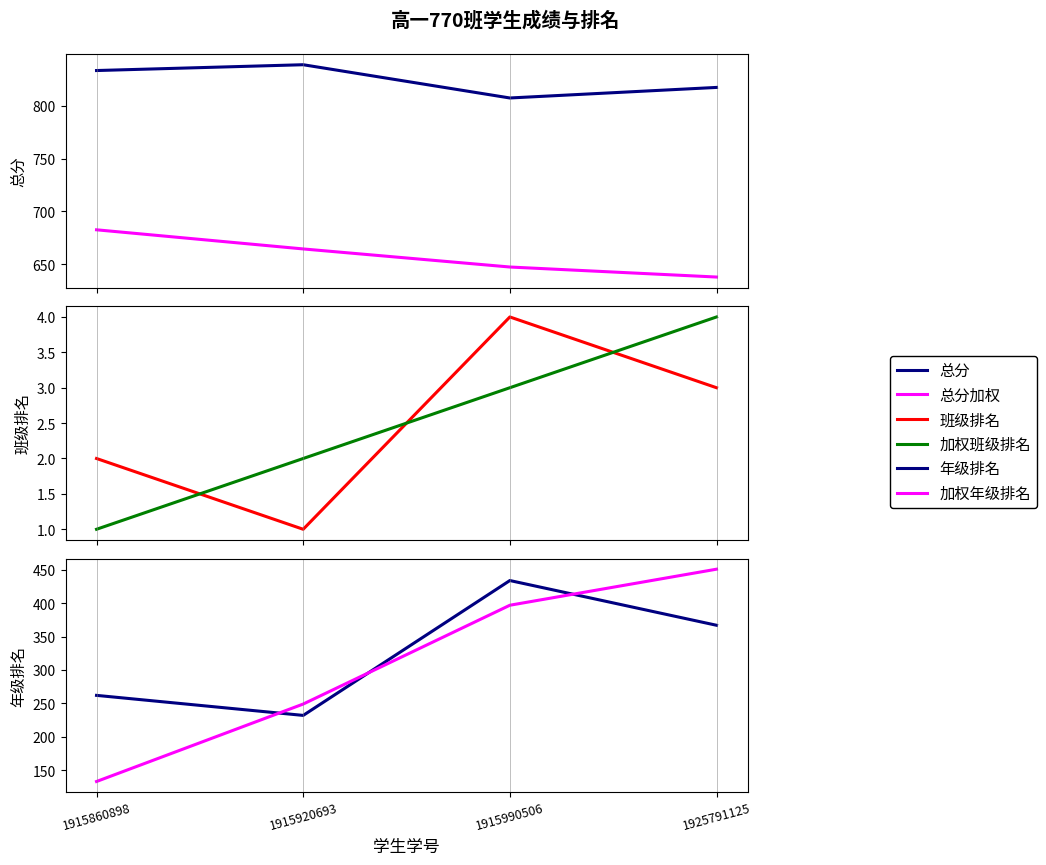

At which label does 班级排名 first exceed 3?

1915990506